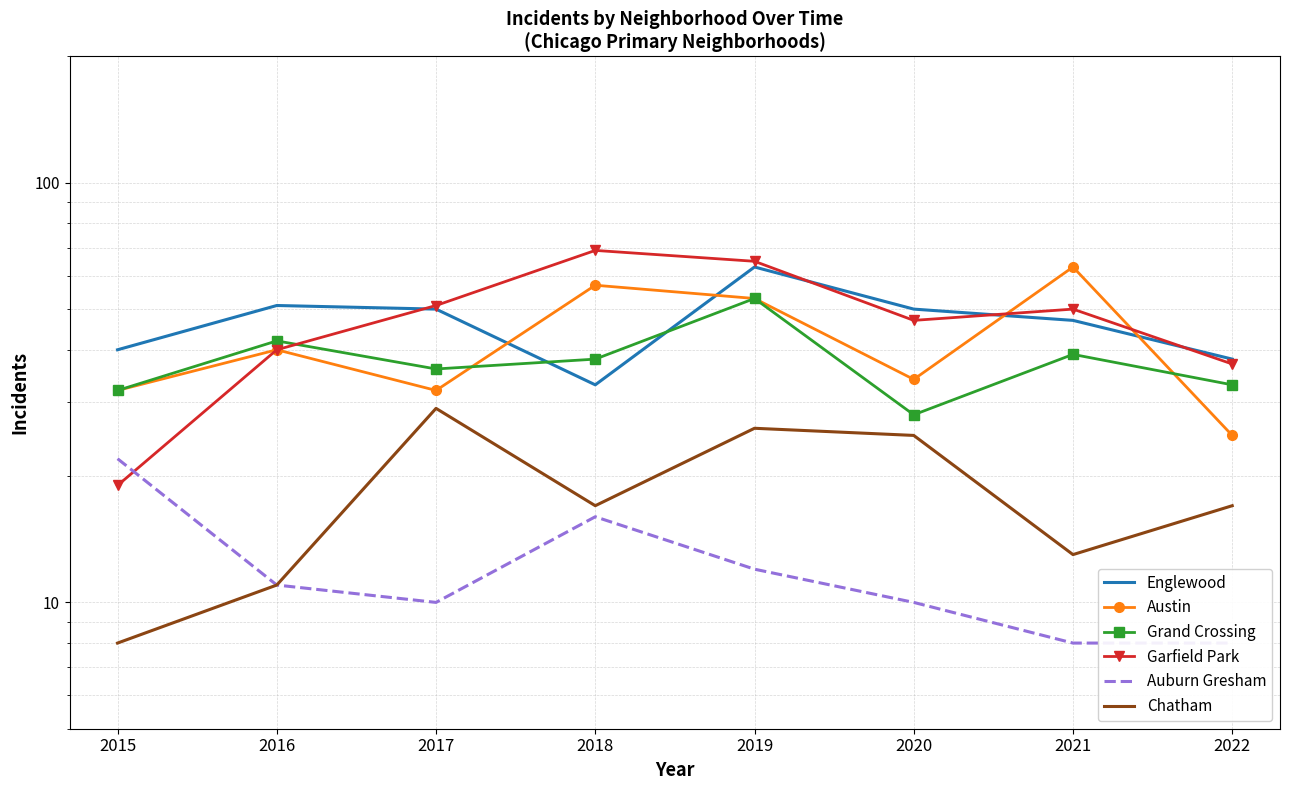

What is the value of the Chatham point at the 6th from the left?

25